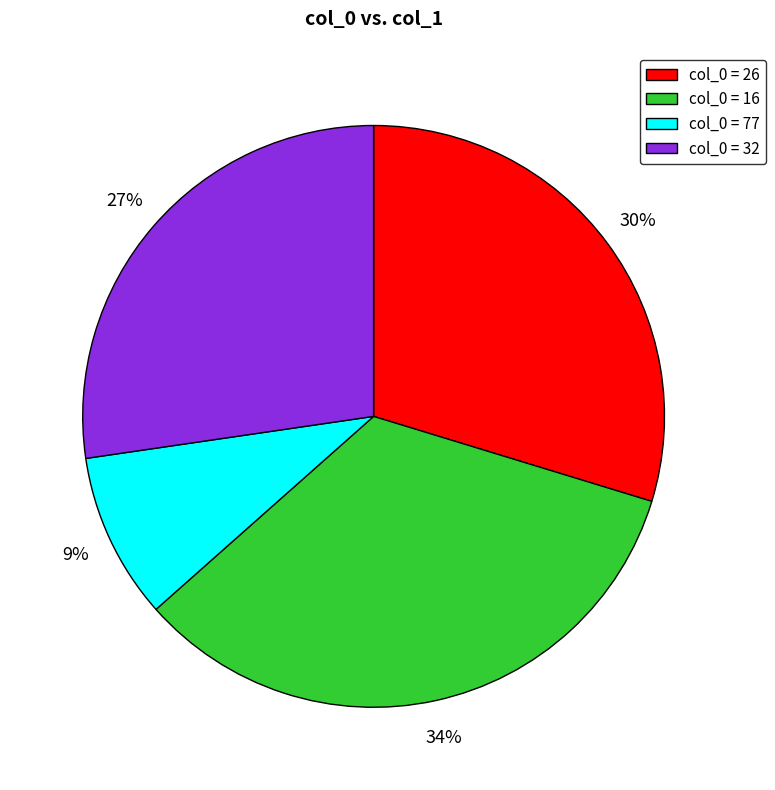

The col_0 = 32 slice represents 19% of the pie. True or false?

False